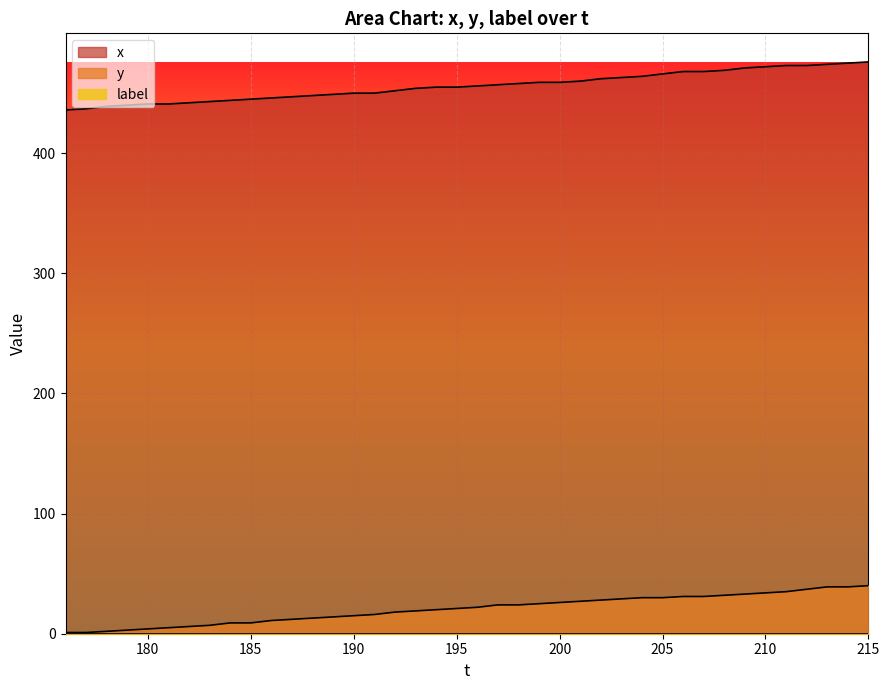

What is the maximum value shown in the chart?

476